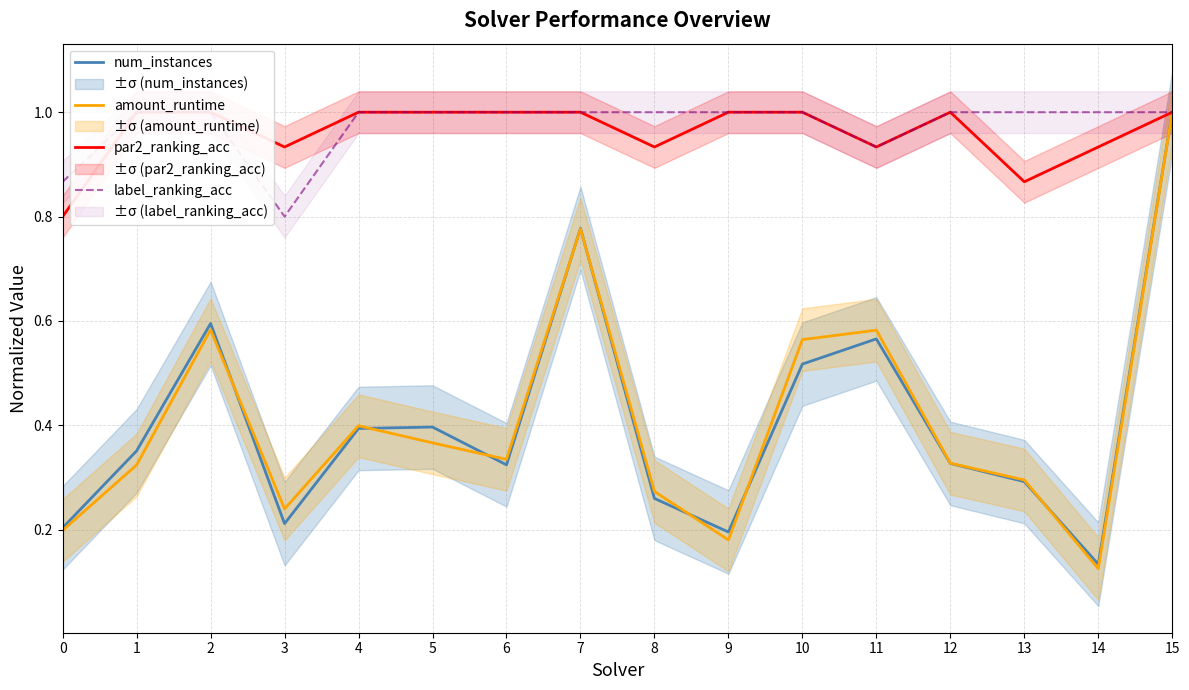

What is the total value across all series at 13?

2.5